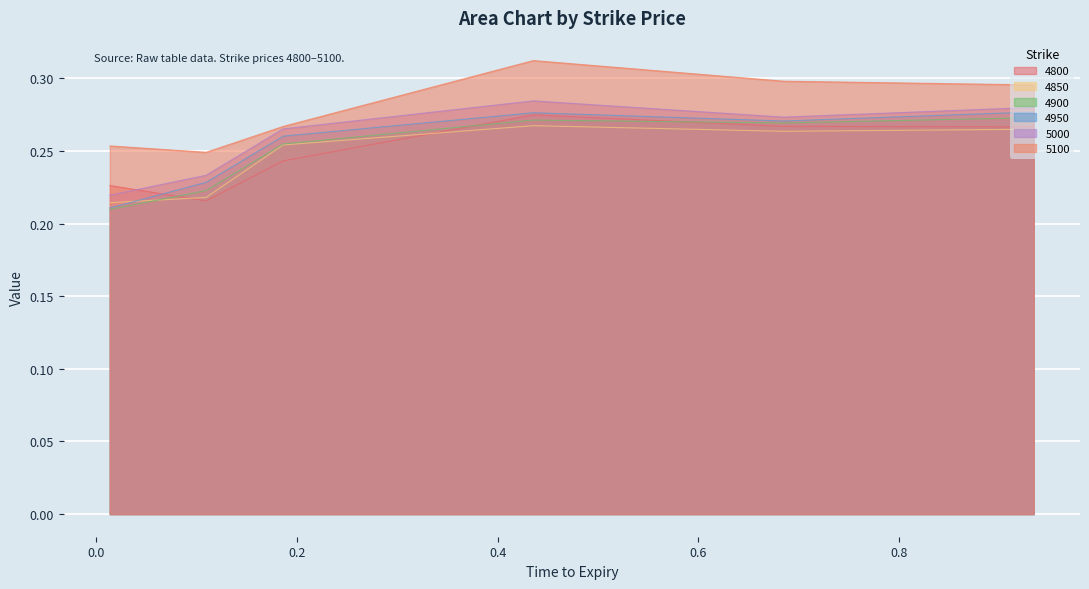

In 4950, how many points are higher than both neighbors (excluding endpoints)?

1